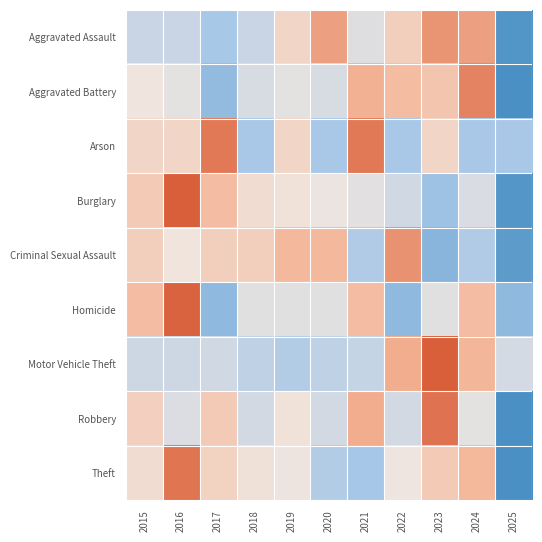

Between 2018 and 2024, which is larger?

2024